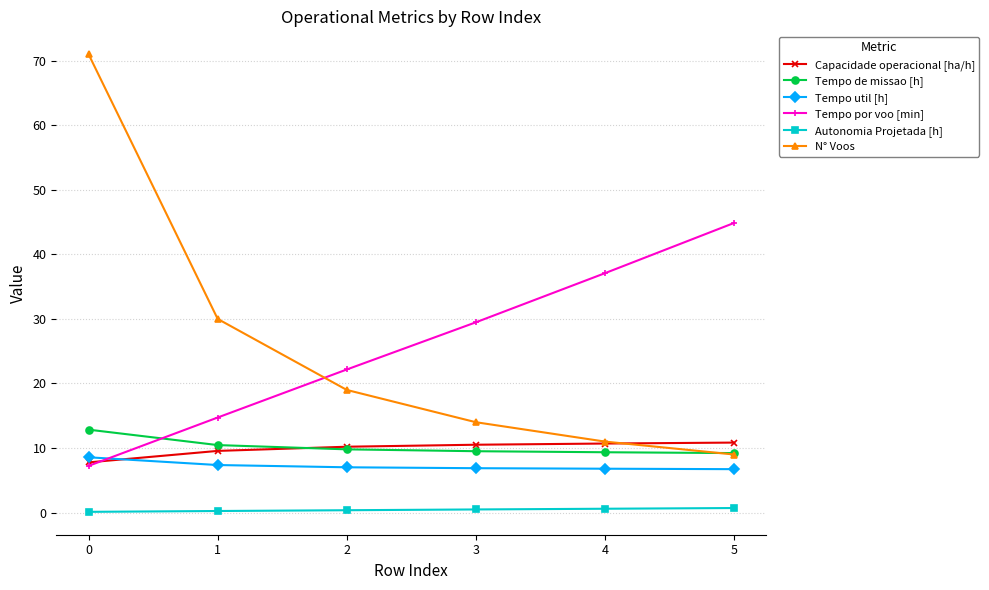

What is the value of the Tempo de missao [h] point at the 3rd from the left?

9.8